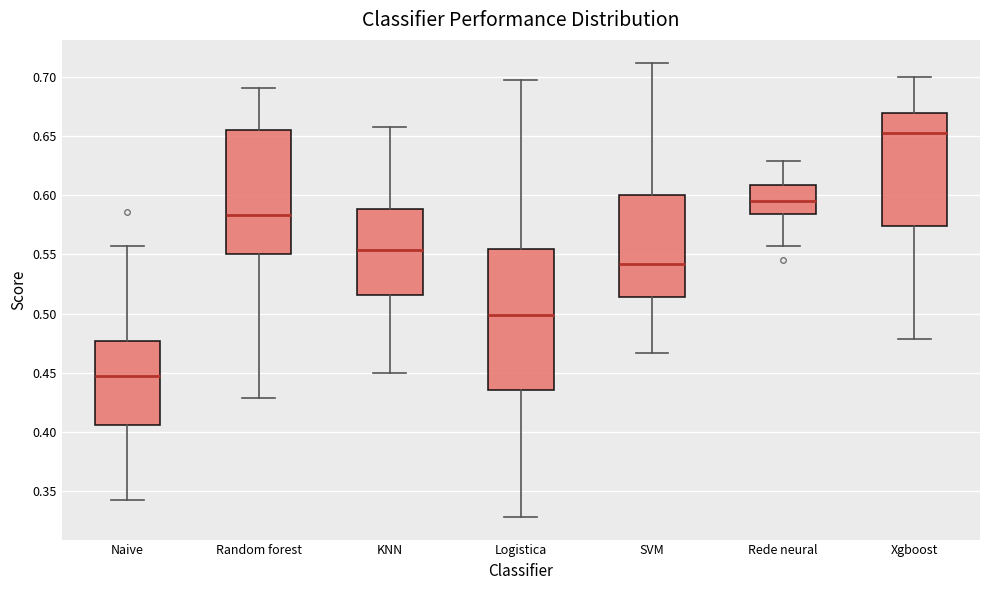

Reading left to right, read every box against the y-axis: the position of its median line, the range the box covers, and the ends of its whiskers. The values are not printed on the chart, so give them approximately, as read against the axis.

Naive: median 0.450, box 0.405 to 0.475, whiskers 0.345 to 0.555
Random forest: median 0.585, box 0.550 to 0.655, whiskers 0.430 to 0.690
KNN: median 0.555, box 0.515 to 0.590, whiskers 0.450 to 0.655
Logistica: median 0.500, box 0.435 to 0.555, whiskers 0.330 to 0.700
SVM: median 0.540, box 0.515 to 0.600, whiskers 0.465 to 0.710
Rede neural: median 0.595, box 0.585 to 0.610, whiskers 0.555 to 0.630
Xgboost: median 0.650, box 0.575 to 0.670, whiskers 0.480 to 0.700